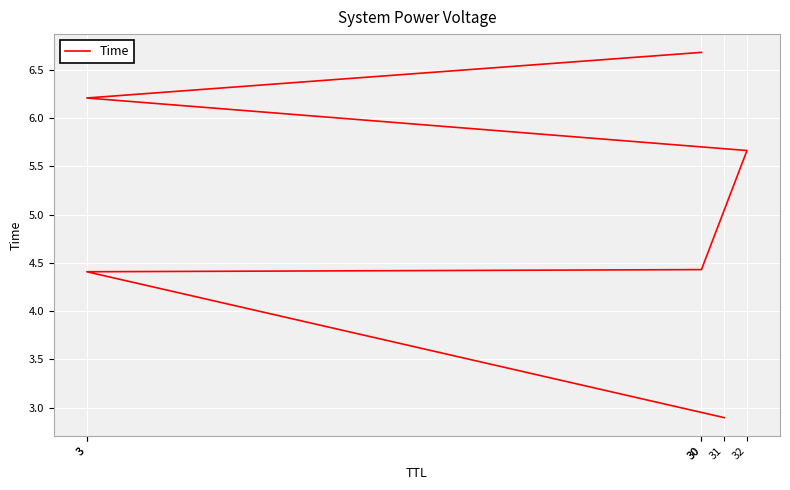

Where does the data first go above 5?

32